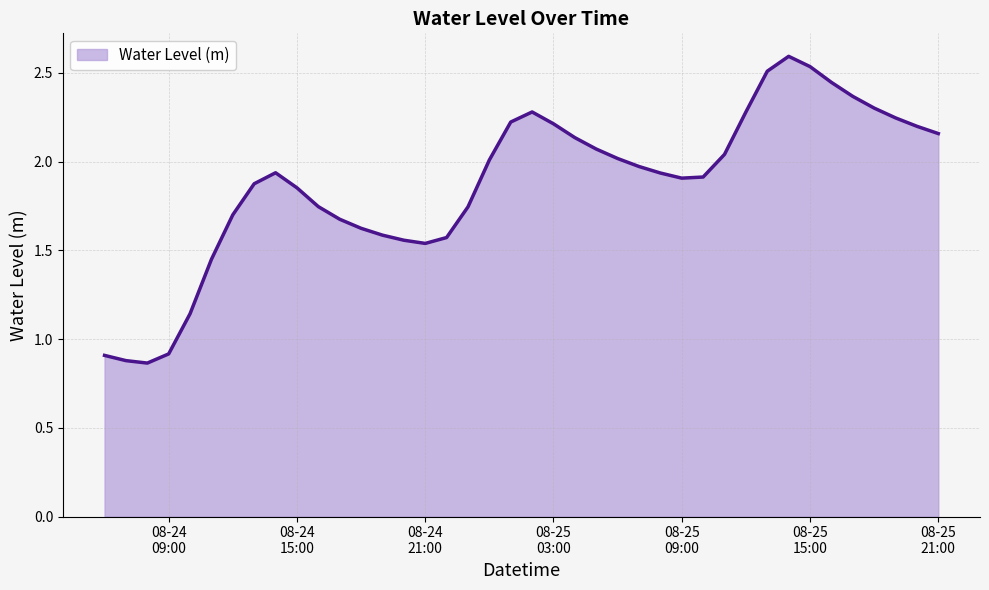

What is the maximum value shown in the chart?

2.6